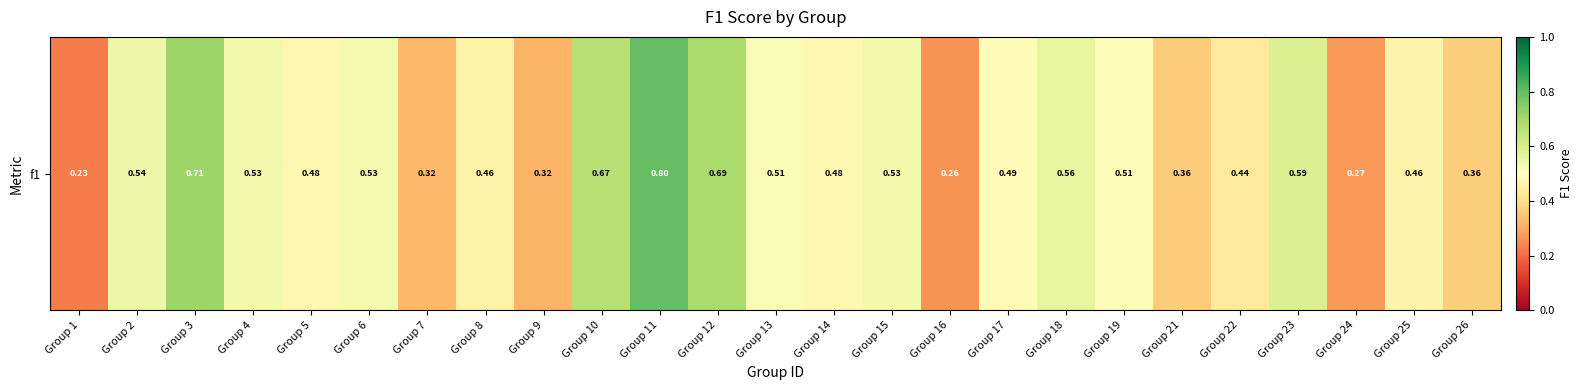

How many distinct data groups are displayed?

1